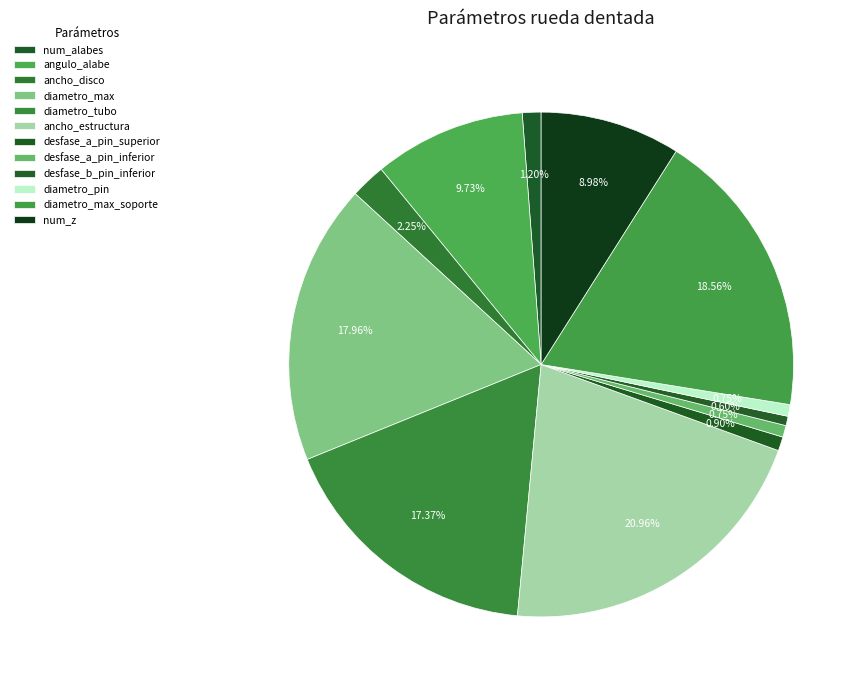

Count the number of slices in the pie.

12